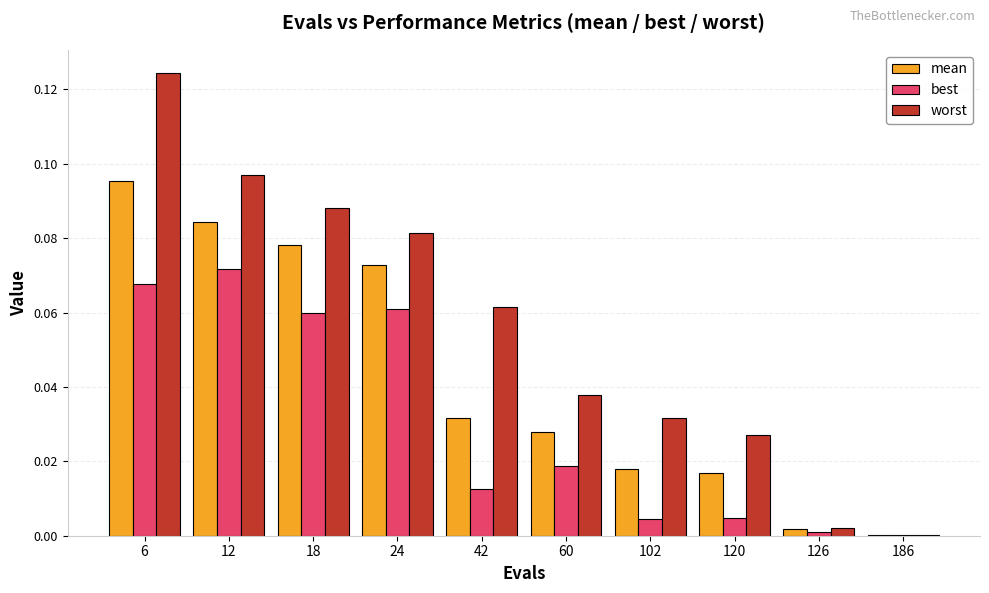

Which series changed the most between 12 and 42?

best